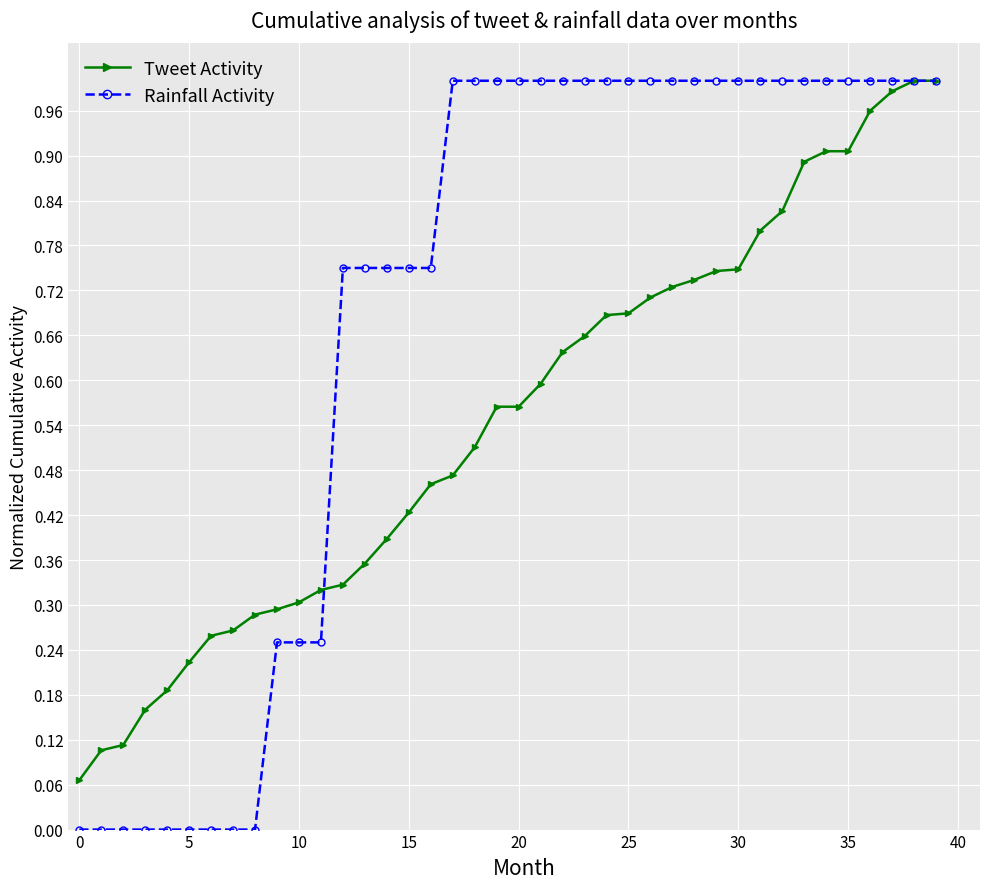

Rank the series by their average value, from highest to lowest.

Rainfall Activity, Tweet Activity